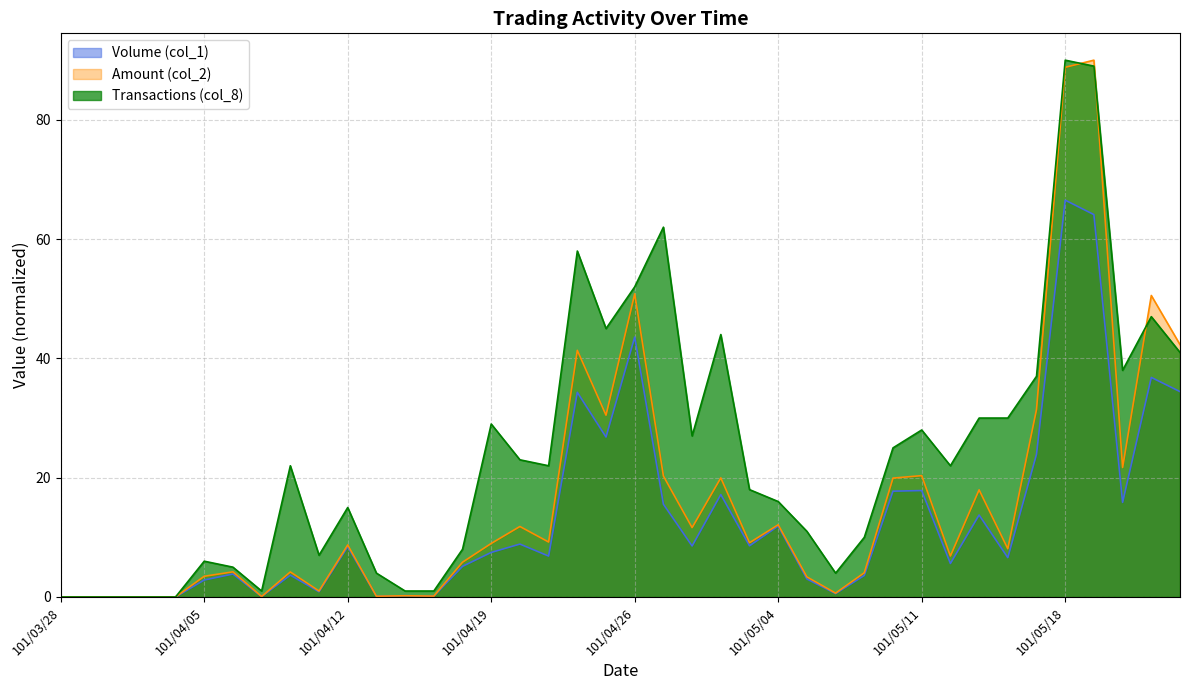

At 101/03/30, list the series in order from largest to smallest.

Volume (col_1), Amount (col_2), Transactions (col_8)